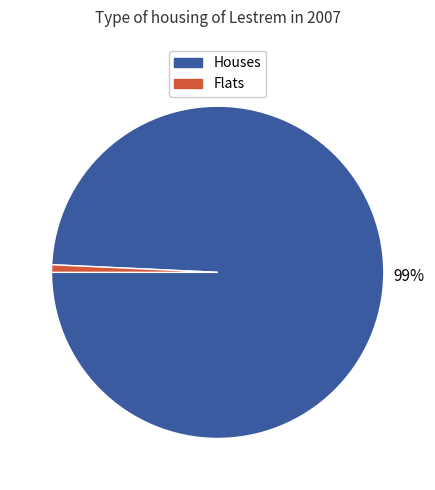

To the nearest percent, what is the average slice percentage?

50%